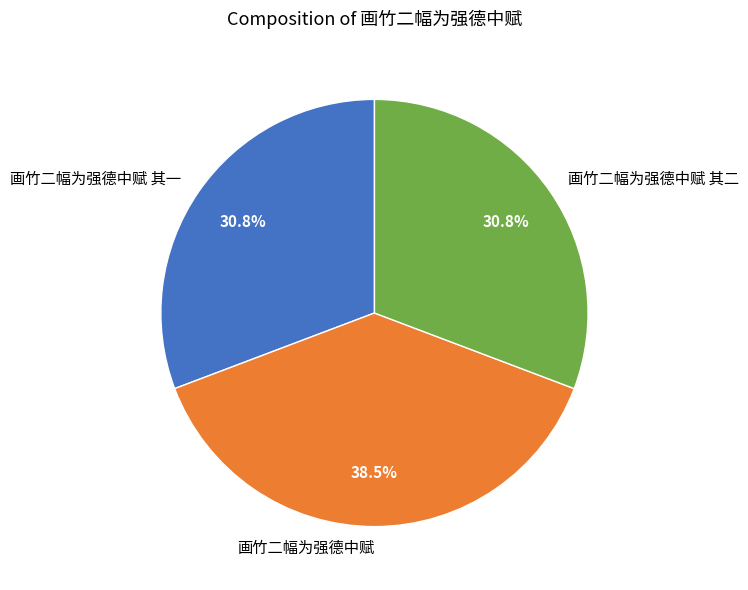

What percentage is the 画竹二幅为强德中赋 其一 slice, to the nearest percent?

31%